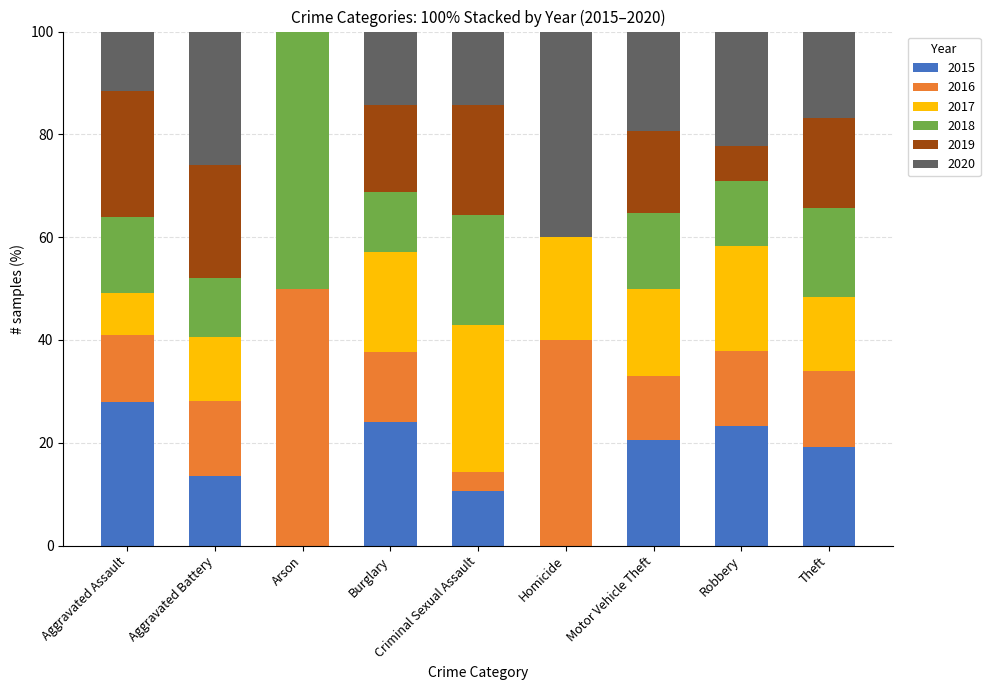

What is the total value across all series at Motor Vehicle Theft?

100.0